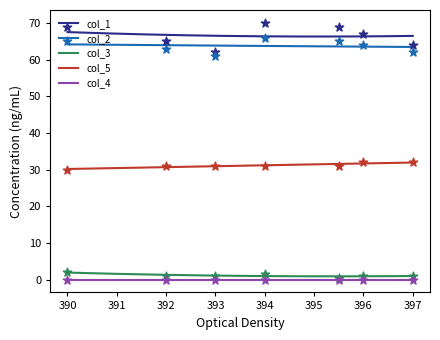

Which series has the largest total across all categories?

col_1